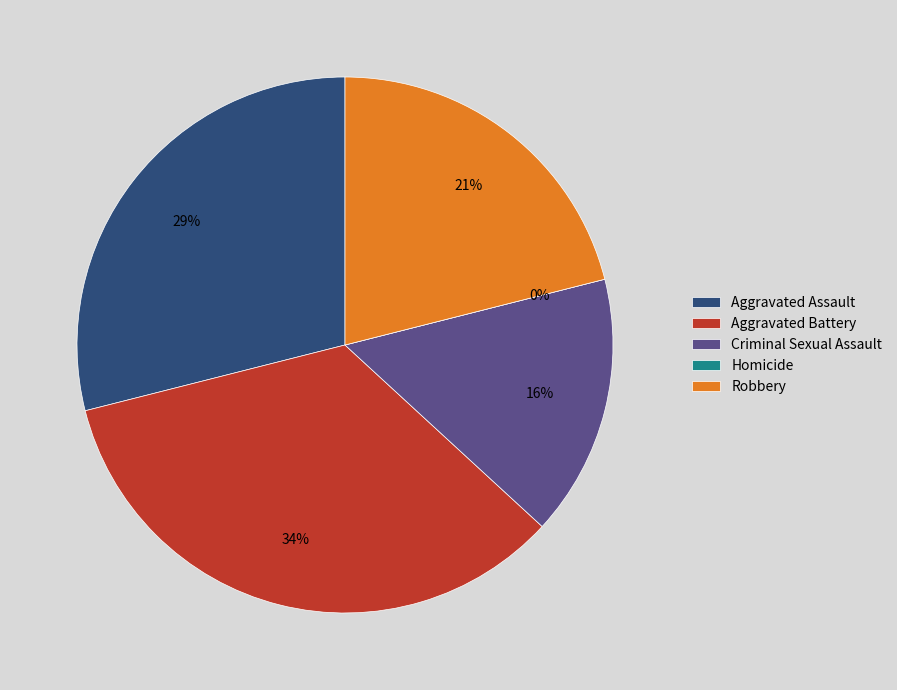

Does any single category account for the majority?

No